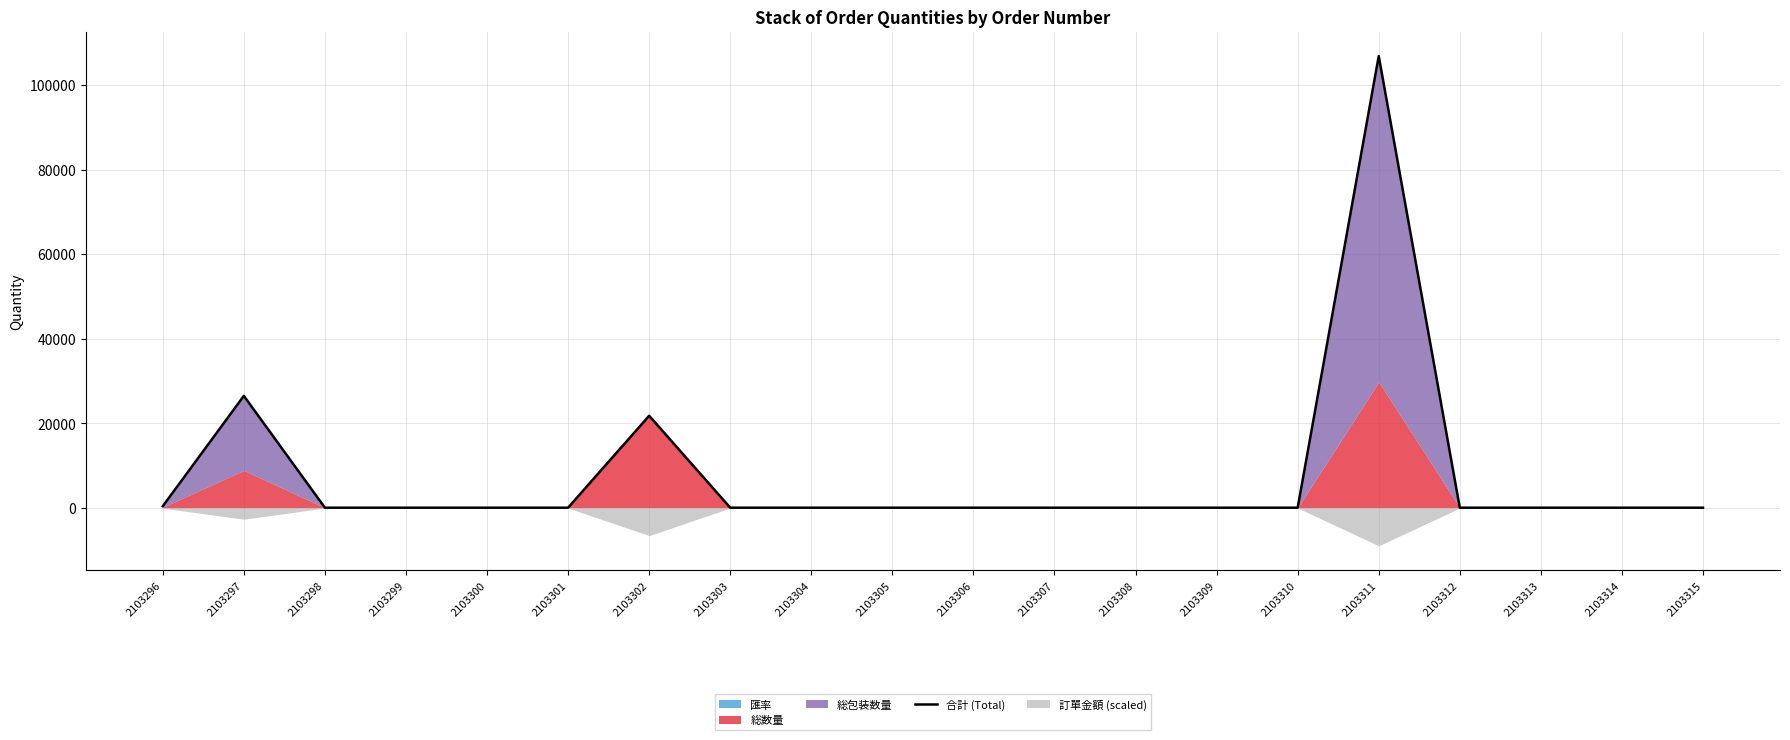

The chart shows a value of 23.3 at 2103310. True or false?

True